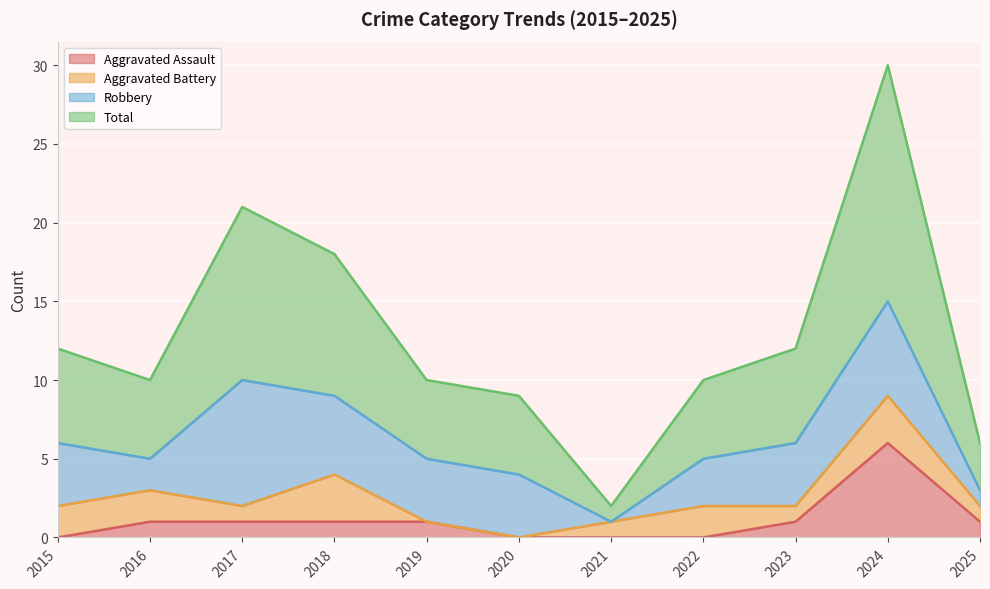

True or false: Total and Aggravated Assault cross at least once.

False